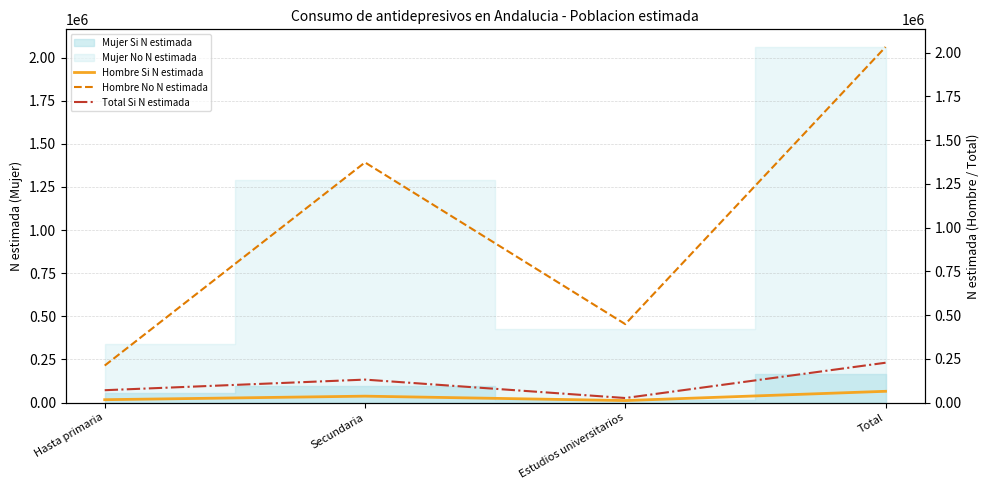

Which series has the largest range (max minus min)?

Hombre No N estimada